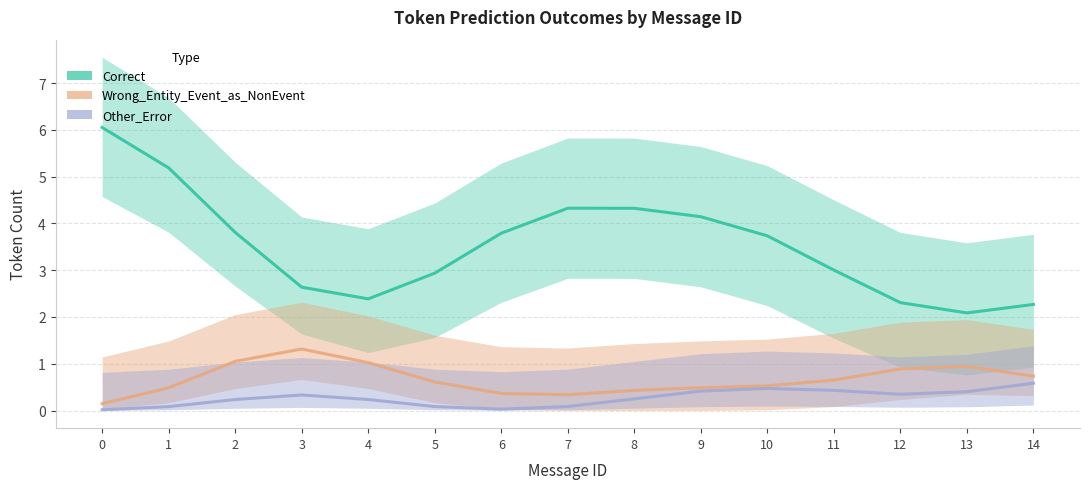

Reading left to right, what are all the values shown in this chart?

Correct: 0=6.1	1=5.2	2=3.8	3=2.6	4=2.4	5=2.9	6=3.8	7=4.3	8=4.3	9=4.1	10=3.7	11=3.0	12=2.3	13=2.1	14=2.3
Wrong_Entity_Event_as_NonEvent: 0=0.1	1=0.5	2=1.1	3=1.3	4=1.0	5=0.6	6=0.4	7=0.3	8=0.4	9=0.5	10=0.5	11=0.7	12=0.9	13=0.9	14=0.7
Other_Error: 0=0.0	1=0.1	2=0.2	3=0.3	4=0.2	5=0.1	6=0.0	7=0.1	8=0.2	9=0.4	10=0.5	11=0.4	12=0.3	13=0.4	14=0.6